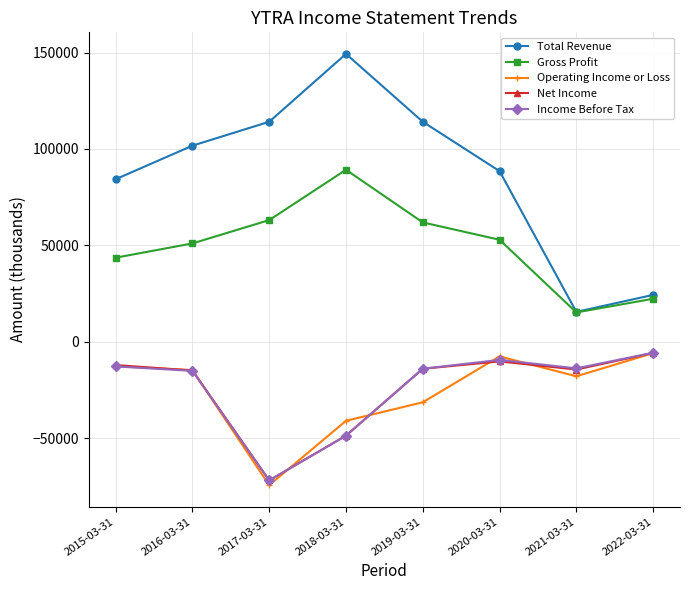

True or false: Income Before Tax and Total Revenue intersect in this chart.

False